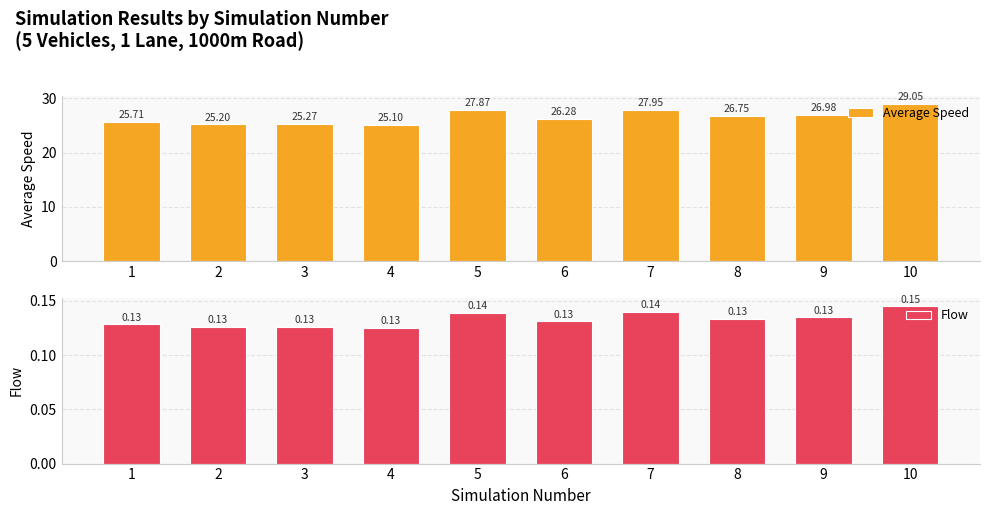

Rank the series by their maximum value, from highest to lowest.

Average Speed, Flow